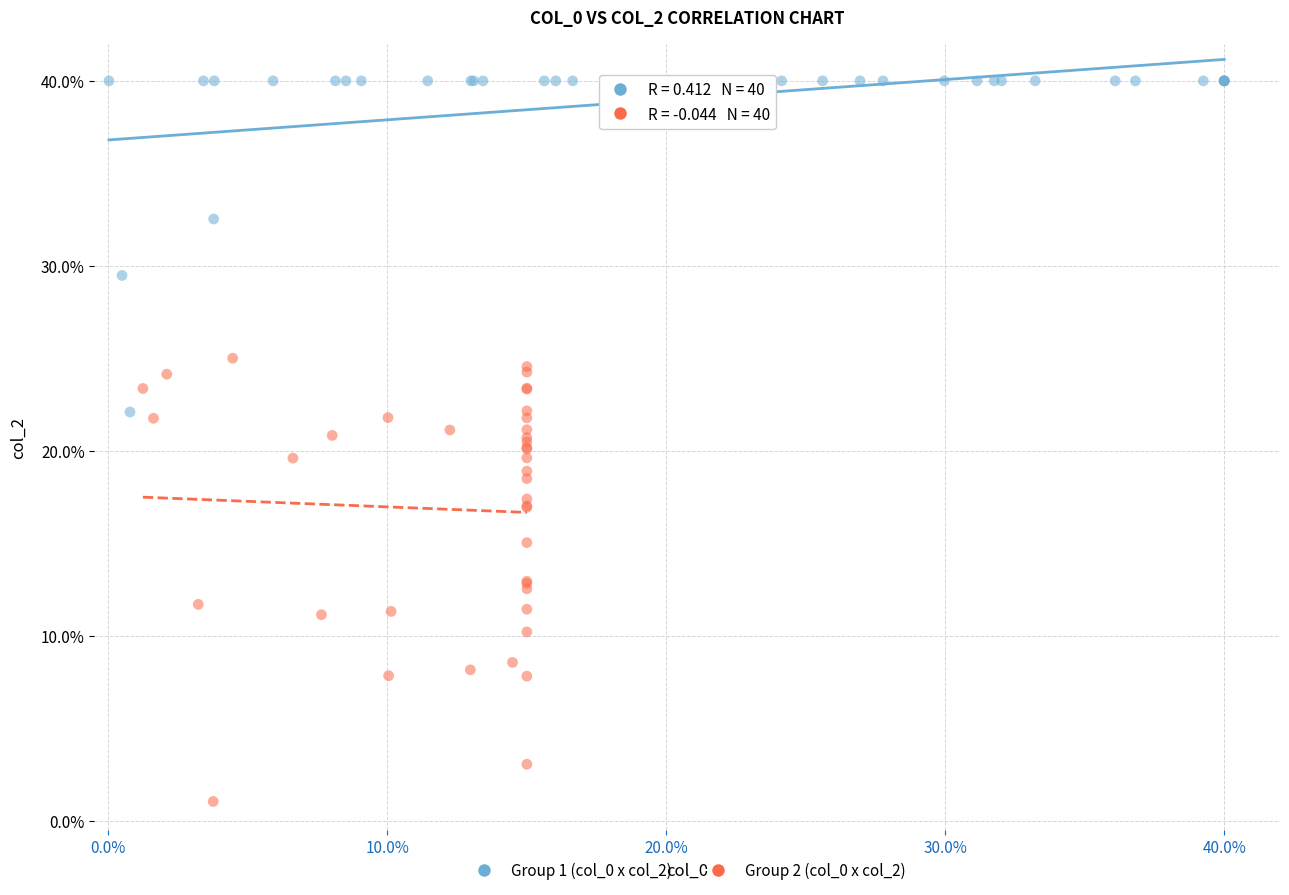

Which series has the largest Y range (max minus min)?

Group 2 (col_0 x col_2)